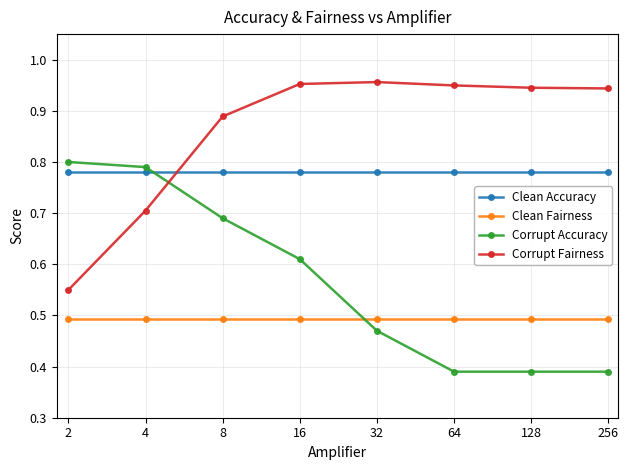

List the series in order of their overall mean, highest first.

Corrupt Fairness, Clean Accuracy, Corrupt Accuracy, Clean Fairness